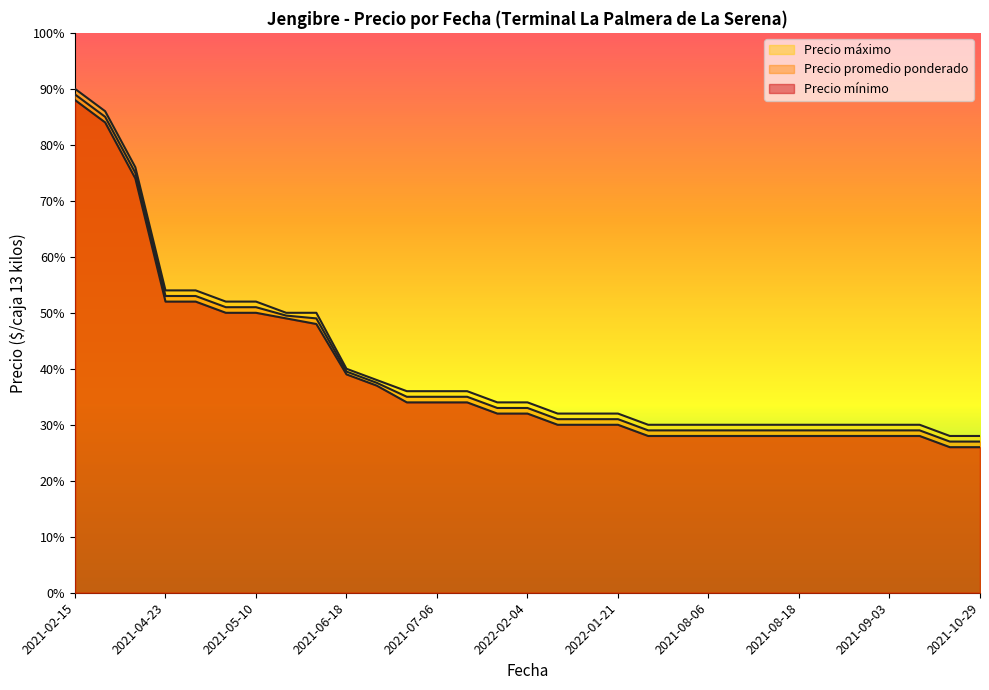

True or false: Precio mínimo and Precio promedio ponderado cross at least once.

False